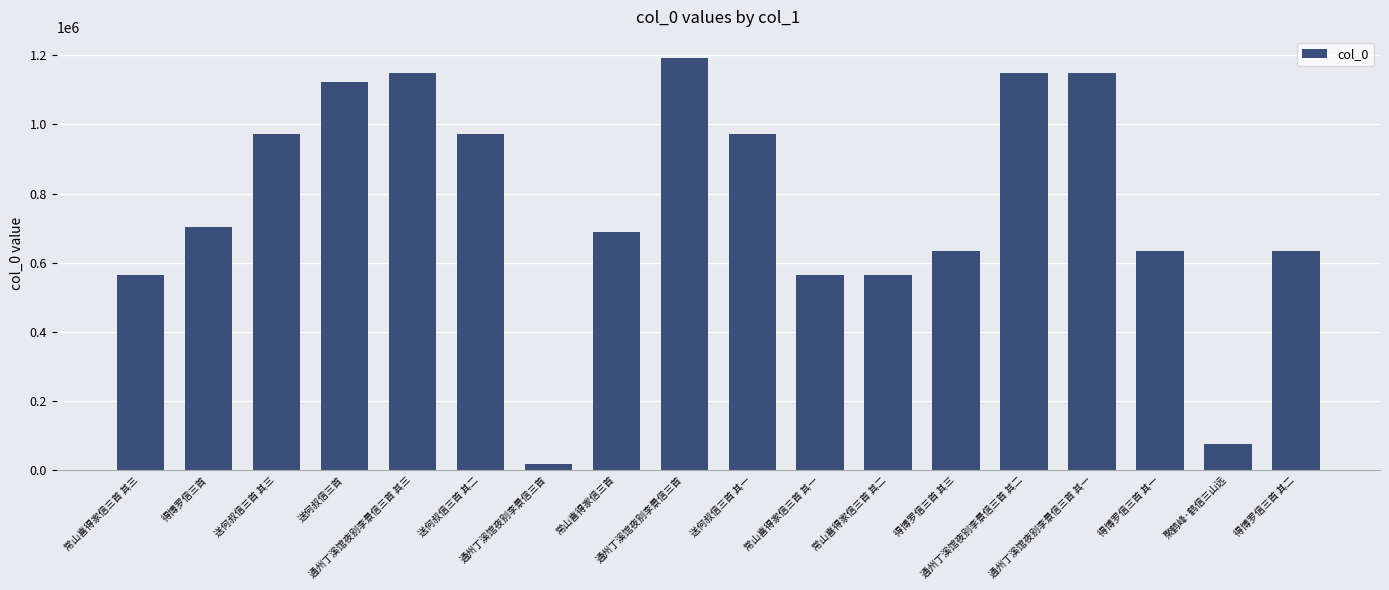

Rank the categories by value from highest to lowest.

通州丁溪馆夜别李景信三首, 通州丁溪馆夜别李景信三首 其三, 通州丁溪馆夜别李景信三首 其二, 通州丁溪馆夜别李景信三首 其一, 送何叔信三首, 送何叔信三首 其一, 送何叔信三首 其二, 送何叔信三首 其三, 得博罗信三首, 常山喜得家信三首, 得博罗信三首 其三, 得博罗信三首 其二, 得博罗信三首 其一, 常山喜得家信三首 其三, 常山喜得家信三首 其二, 常山喜得家信三首 其一, 聚鹤峰·鹤信三山远, 通州丁溪馆夜别李景信三首